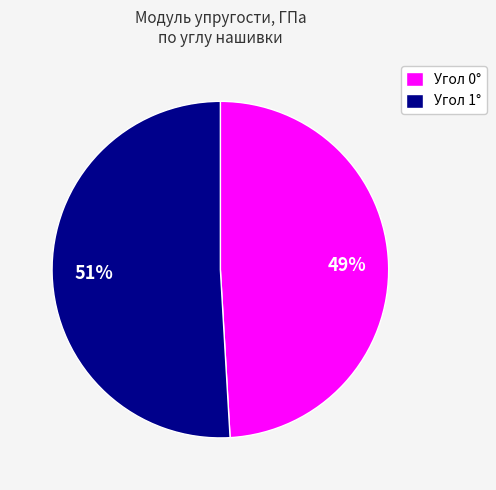

What is the smallest slice in the pie chart?

Угол 0°